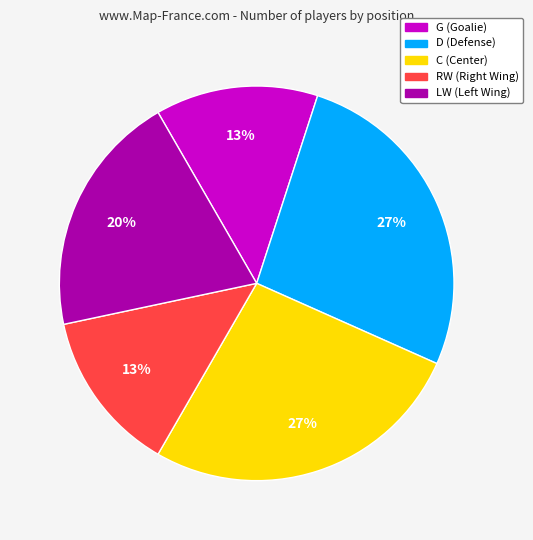

Is it true that G is 22% of the pie?

False